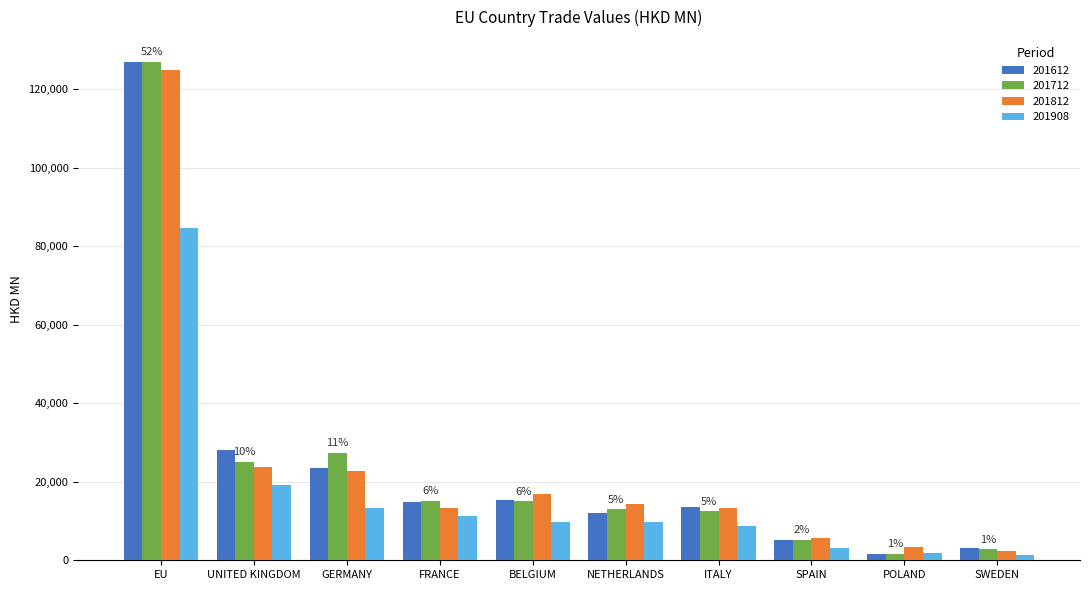

What is the label of the 8th bar from the right?

GERMANY